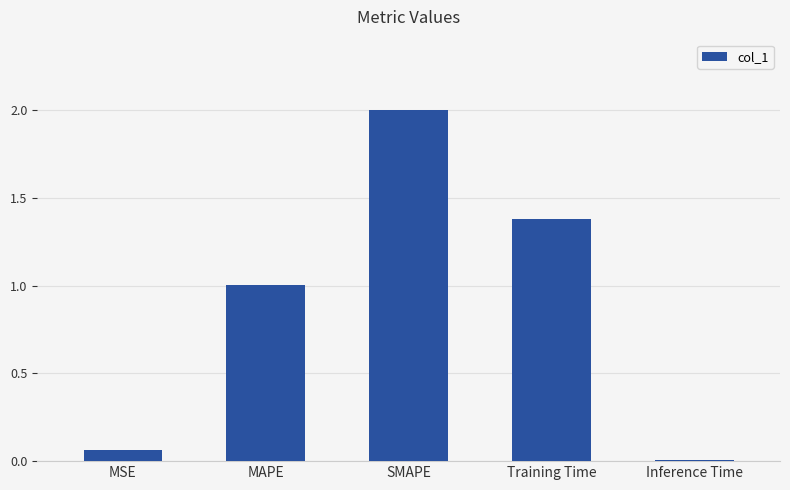

What is the maximum value shown in the chart?

2.0